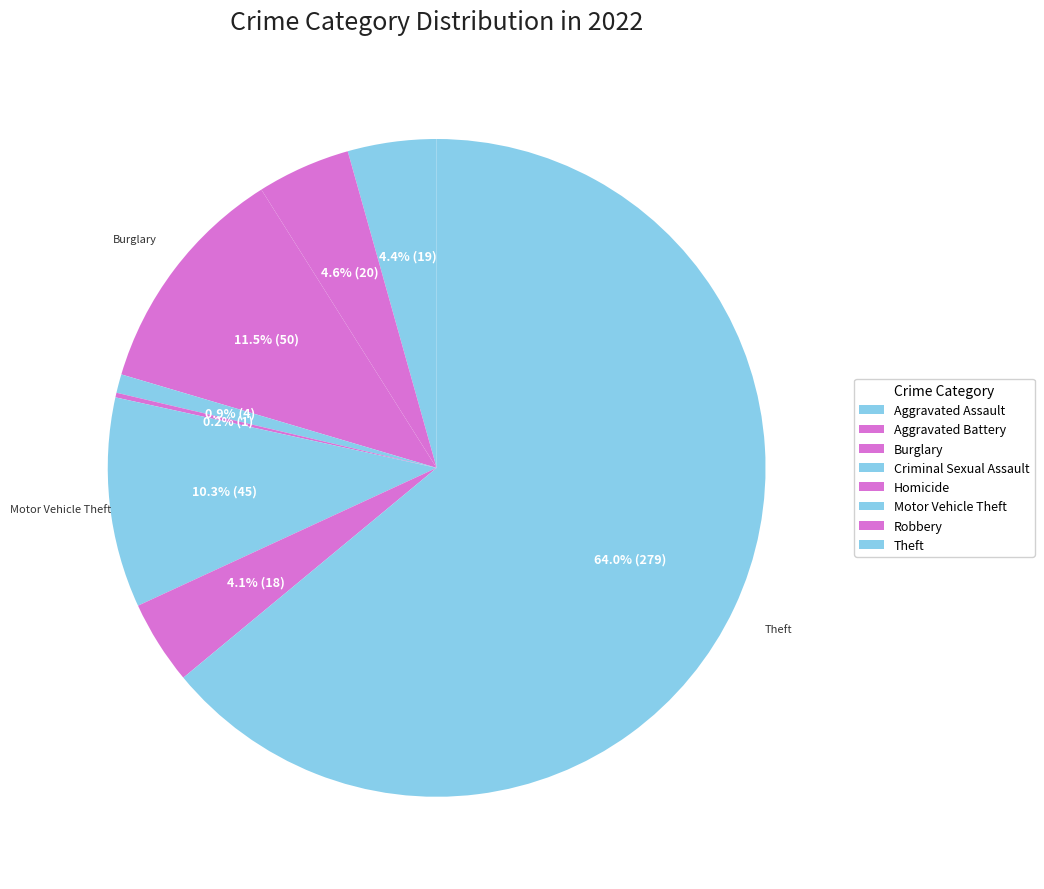

Combined, do Theft and Criminal Sexual Assault account for over 50%?

Yes